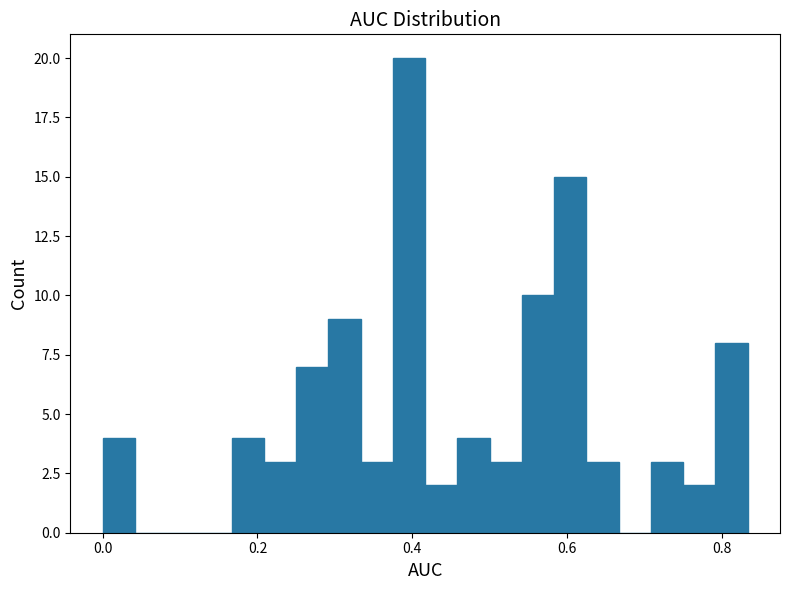

Around what value on the x-axis is the tallest bar? Give the approximate position of its centre, as read against the axis.

0.40